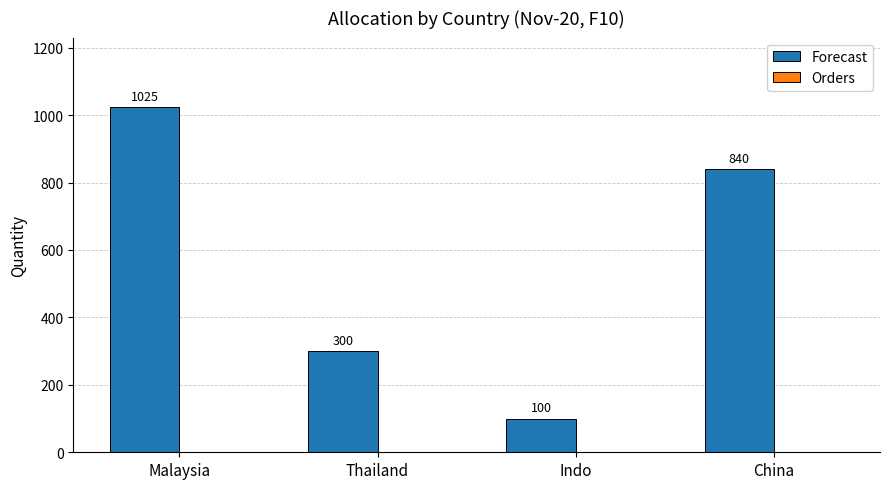

What is the label of the 2nd bar from the left?

Thailand